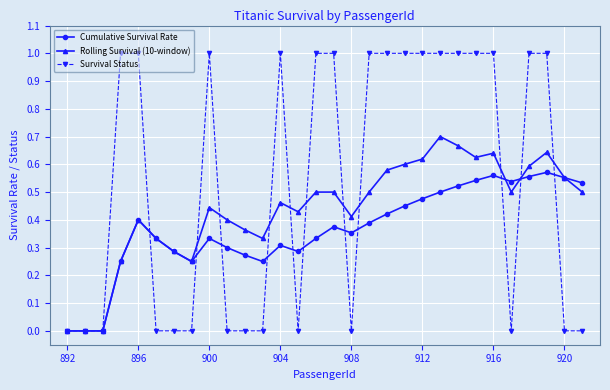

Which series has the largest total across all categories?

Survival Status